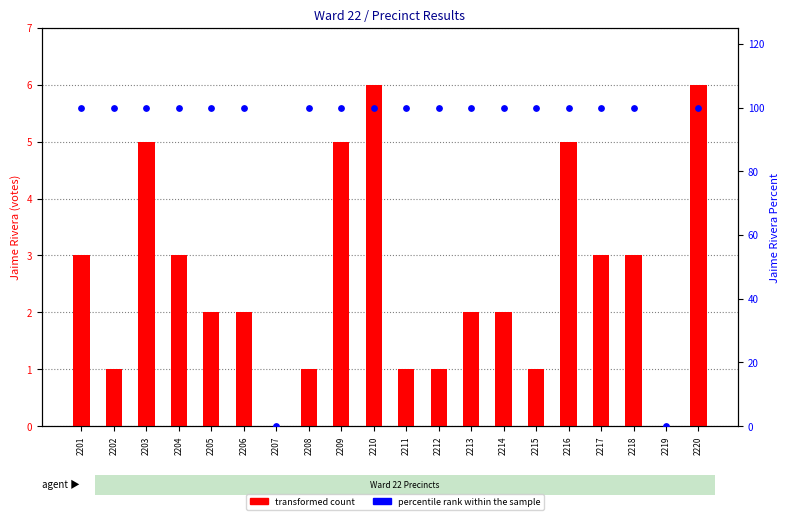

Which series contains the highest Y value?

percentile rank within the sample